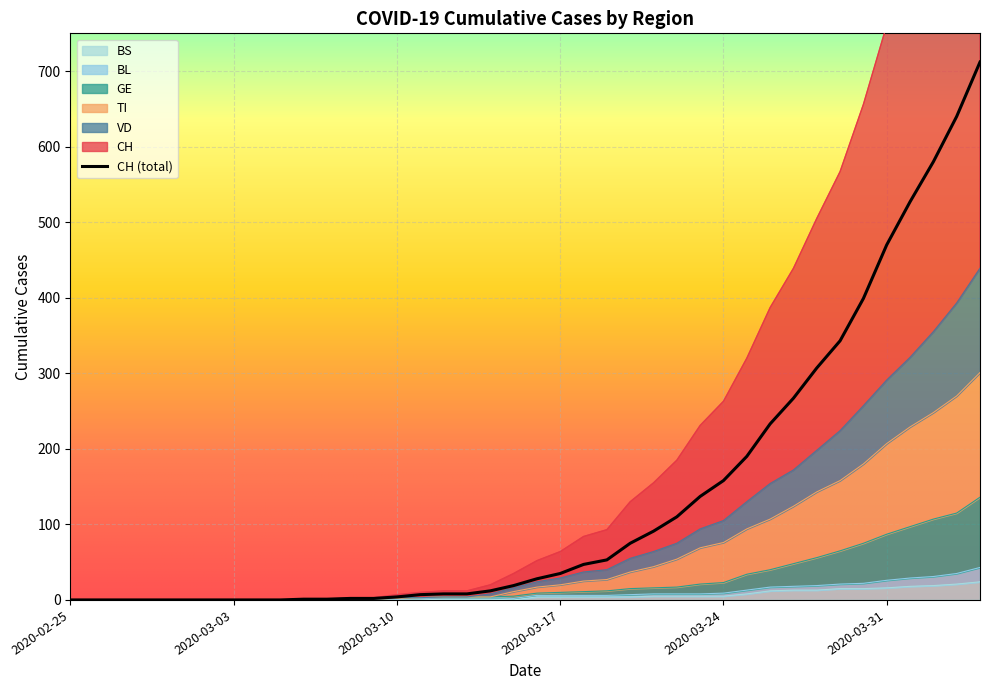

What is the sum of all GE values?

1018